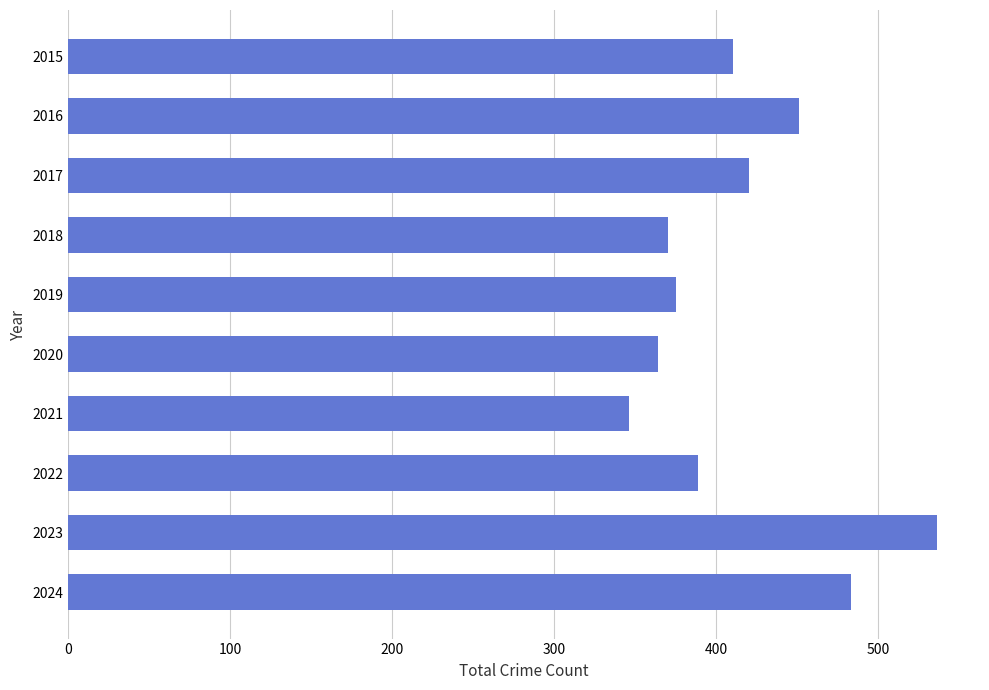

What is the value of the 4th bar from the top?

370